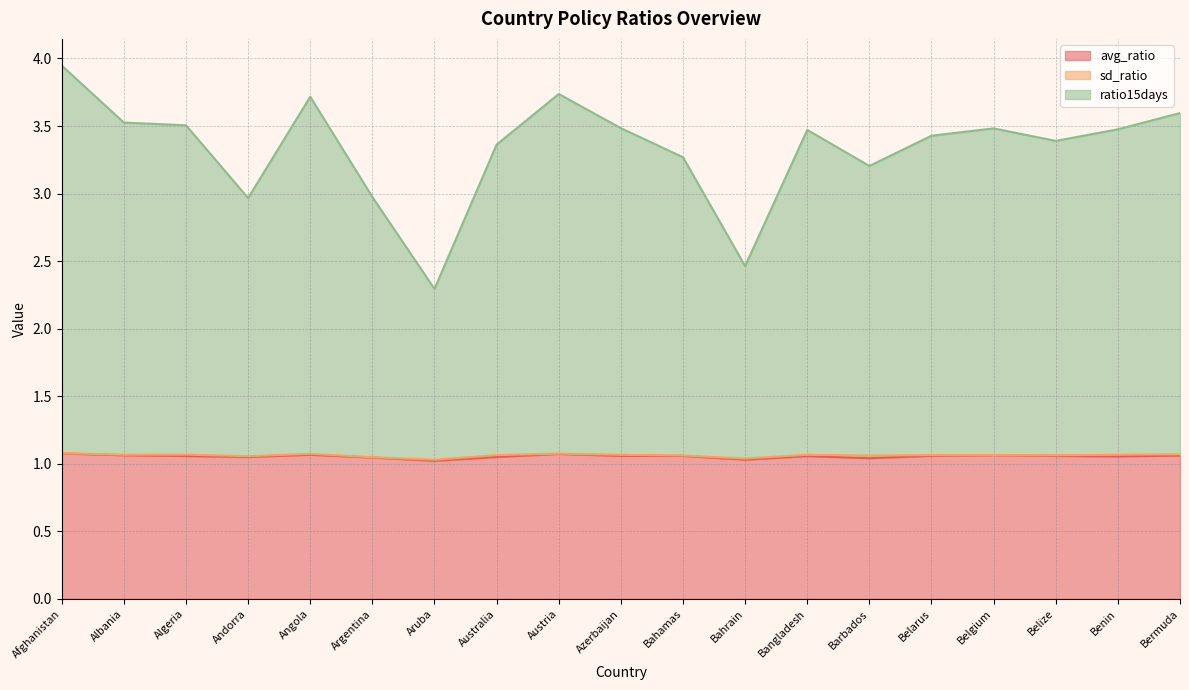

The value of ratio15days at Bermuda is 3.6. True or false?

True